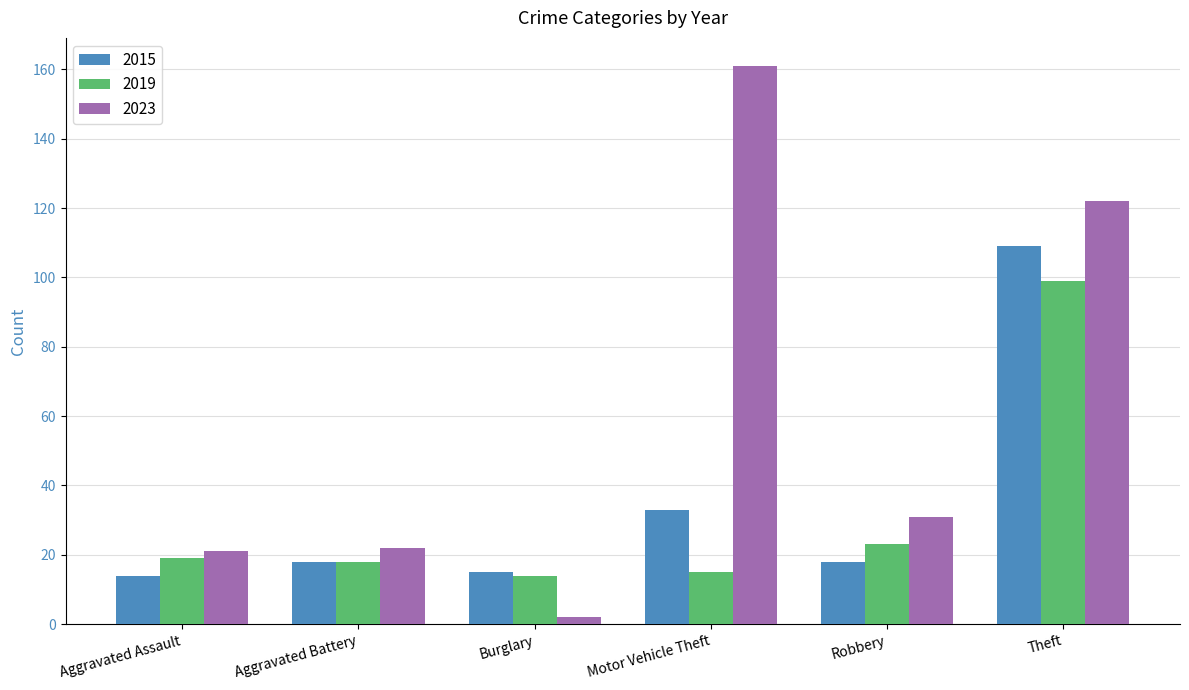

Reading left to right, list all the values displayed in this chart.

2015: Aggravated Assault=14	Aggravated Battery=18	Burglary=15	Motor Vehicle Theft=33	Robbery=18	Theft=109
2019: Aggravated Assault=19	Aggravated Battery=18	Burglary=14	Motor Vehicle Theft=15	Robbery=23	Theft=99
2023: Aggravated Assault=21	Aggravated Battery=22	Burglary=2	Motor Vehicle Theft=161	Robbery=31	Theft=122